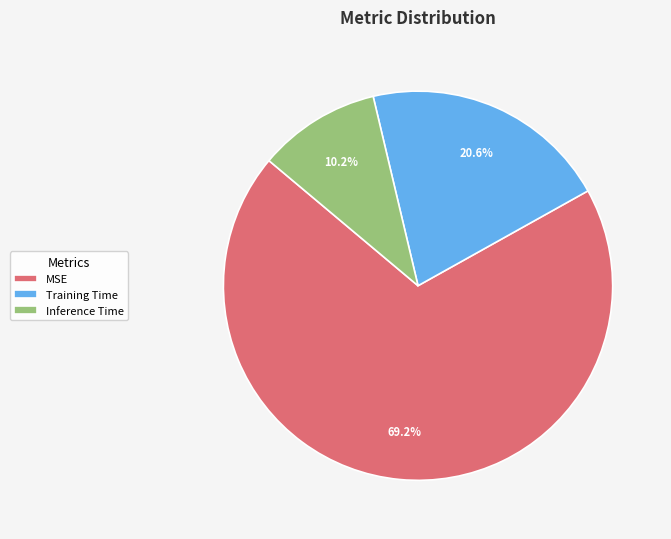

What percentage is NOT represented by Inference Time?

89.8%